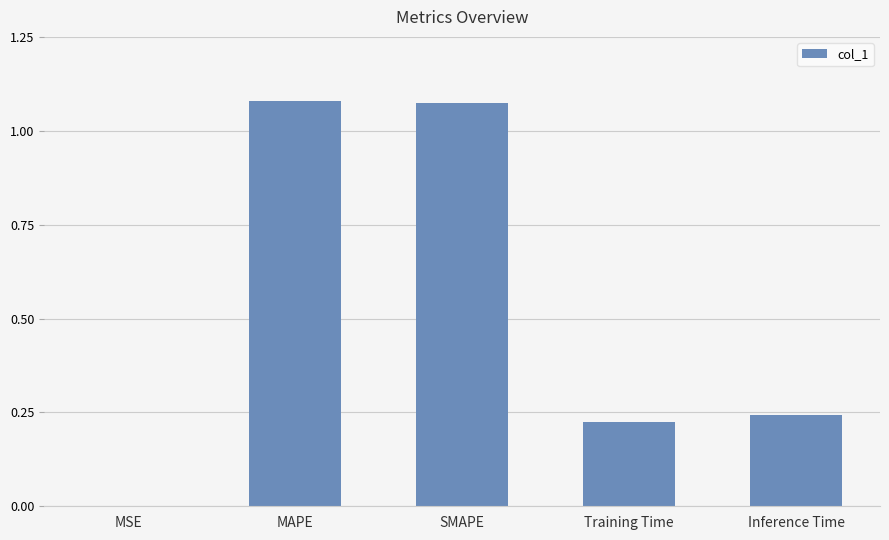

What is the change in value from SMAPE to Inference Time?

-0.8